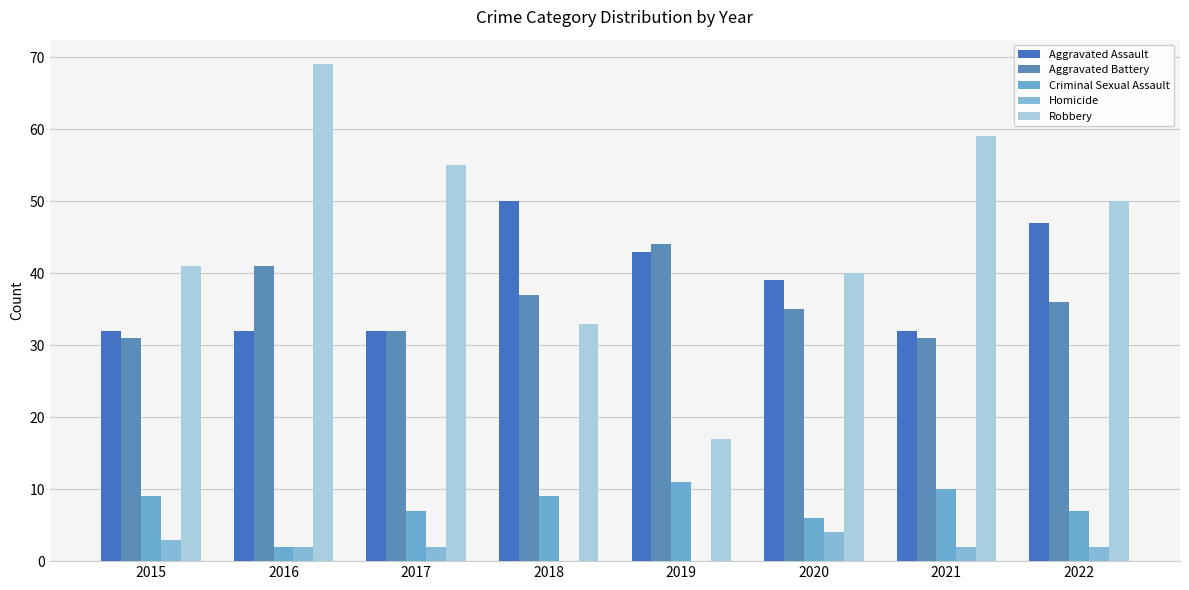

Reading right to left, transcribe all the data shown in this chart.

Aggravated Assault: 47	32	39	43	50	32	32	32
Aggravated Battery: 36	31	35	44	37	32	41	31
Criminal Sexual Assault: 7	10	6	11	9	7	2	9
Homicide: 2	2	4	0	0	2	2	3
Robbery: 50	59	40	17	33	55	69	41